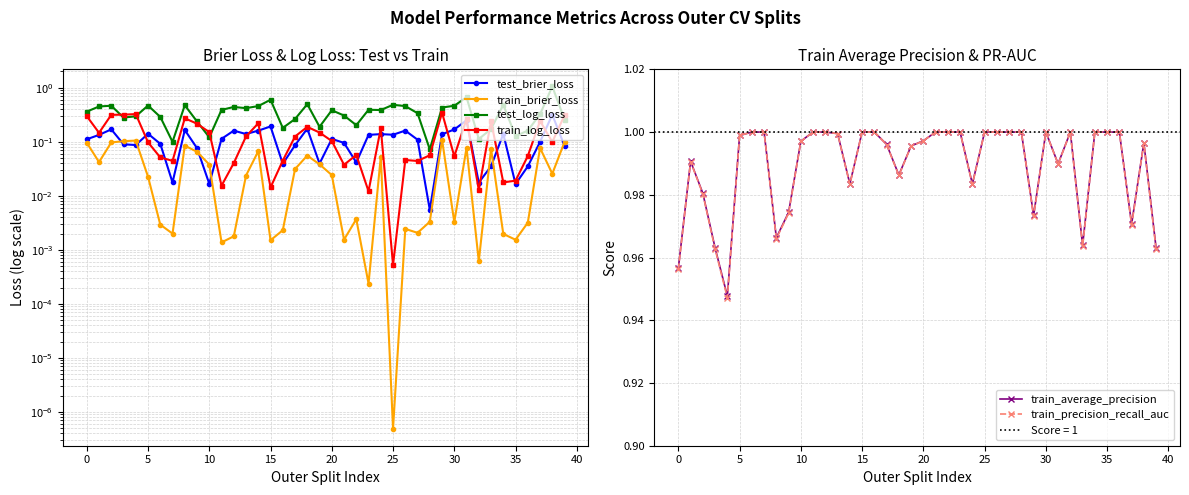

Count the number of data series in this chart.

6